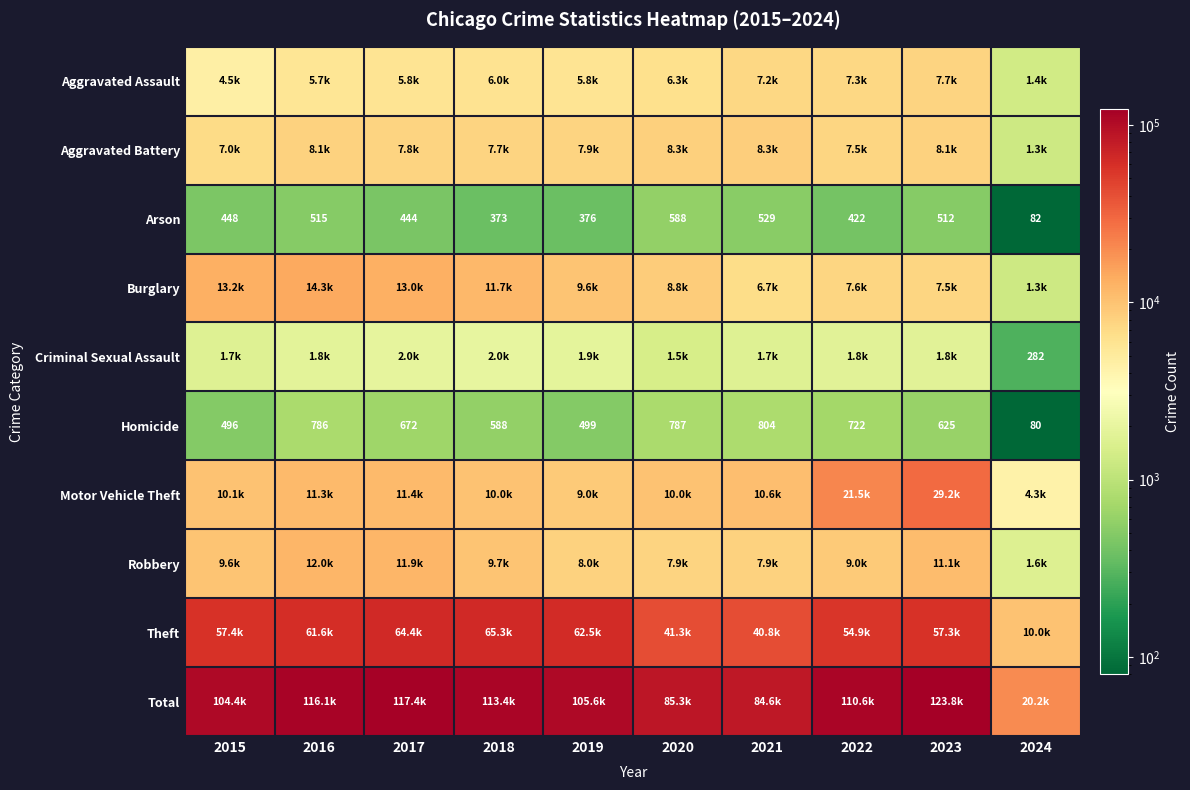

How many data points does each series have?

10